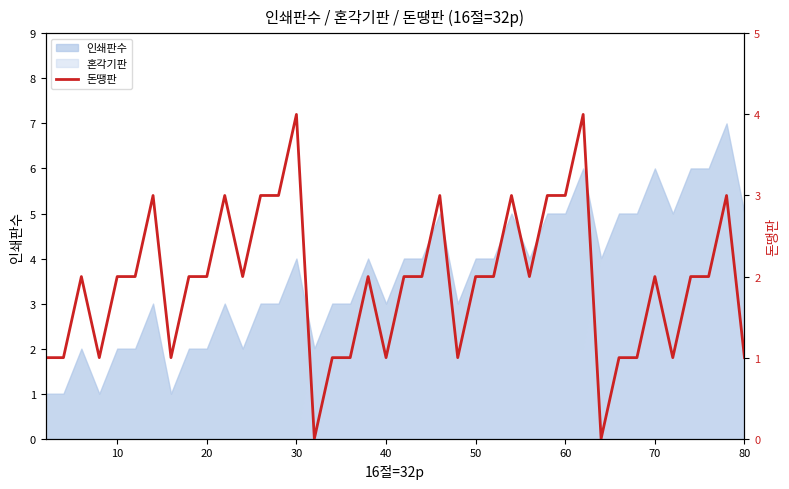

Count the number of categories in the chart.

40